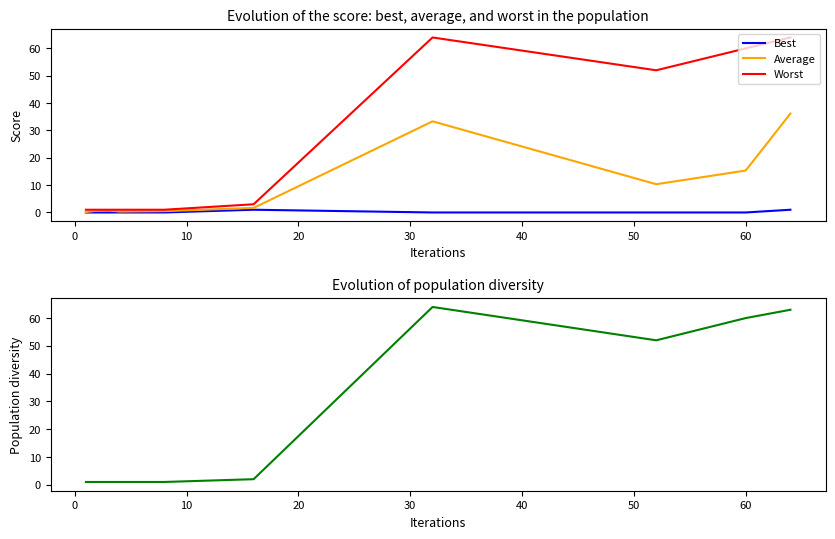

What is the difference between the second highest and second lowest values in the Average series?

33.0